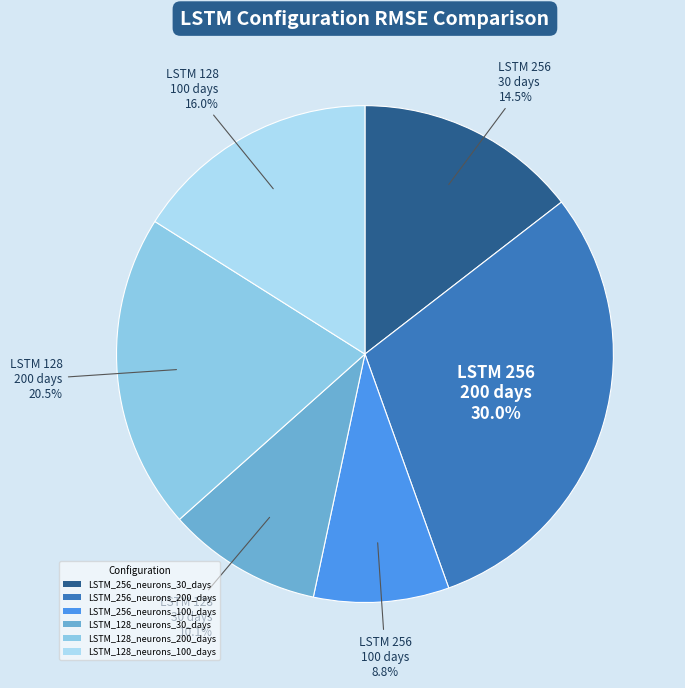

Combined, do LSTM_128_neurons_200_days and LSTM_128_neurons_100_days account for over 50%?

No